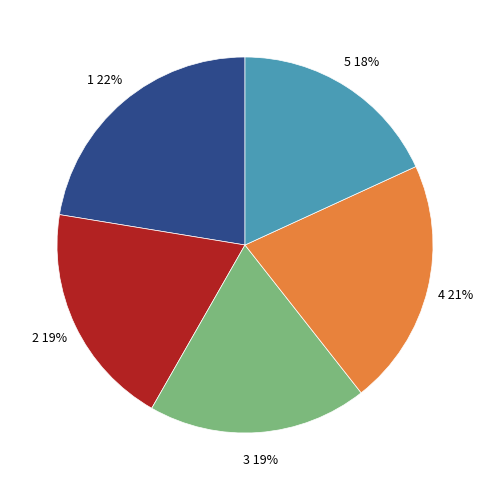

The 5 slice represents 18% of the pie. True or false?

True